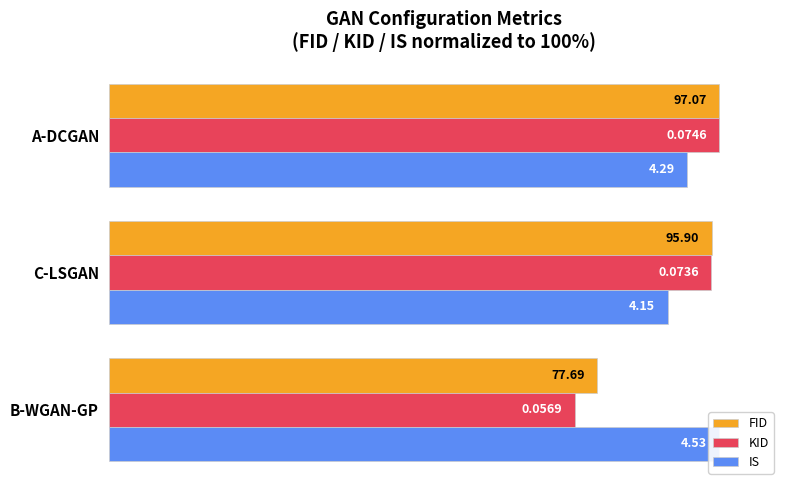

What is the average value of the IS series?

95.4